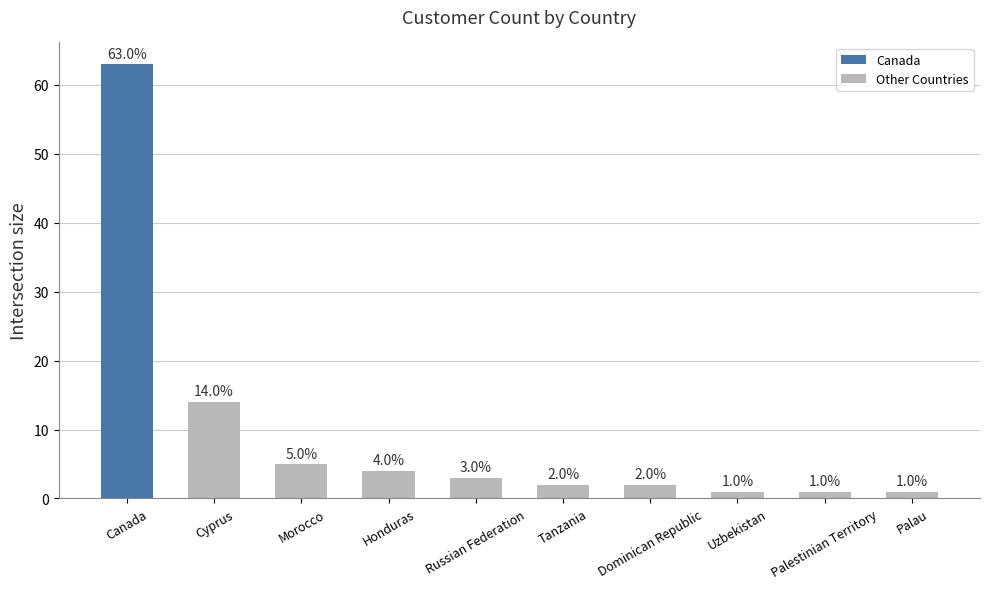

What is the sum of all values?

96